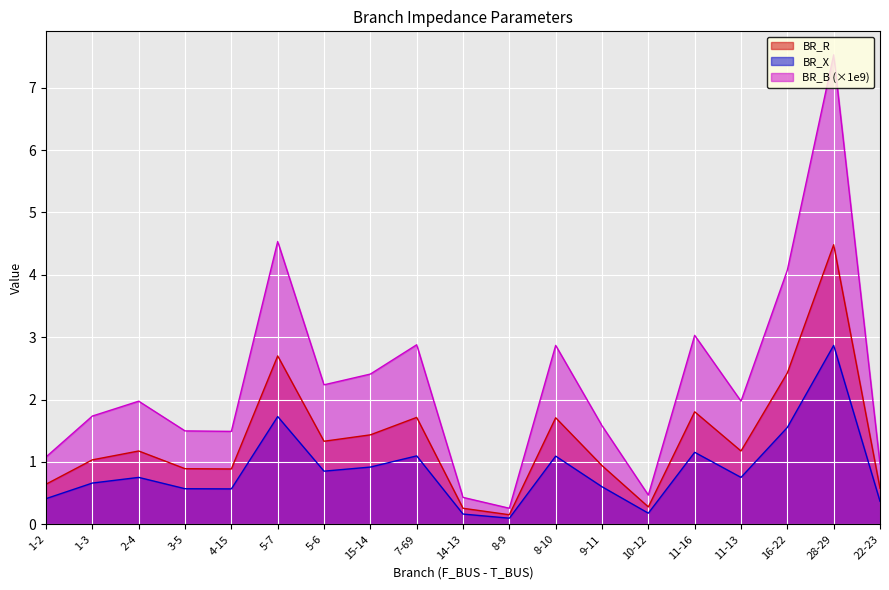

True or false: BR_B has a value of 7.5 at 28-29.

True